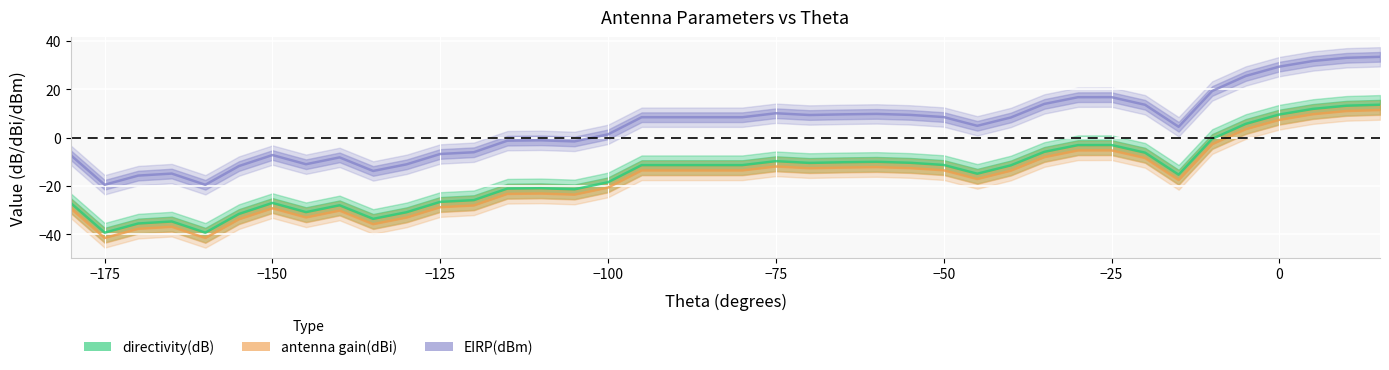

What is the sum of all EIRP(dBm) values?

186.3